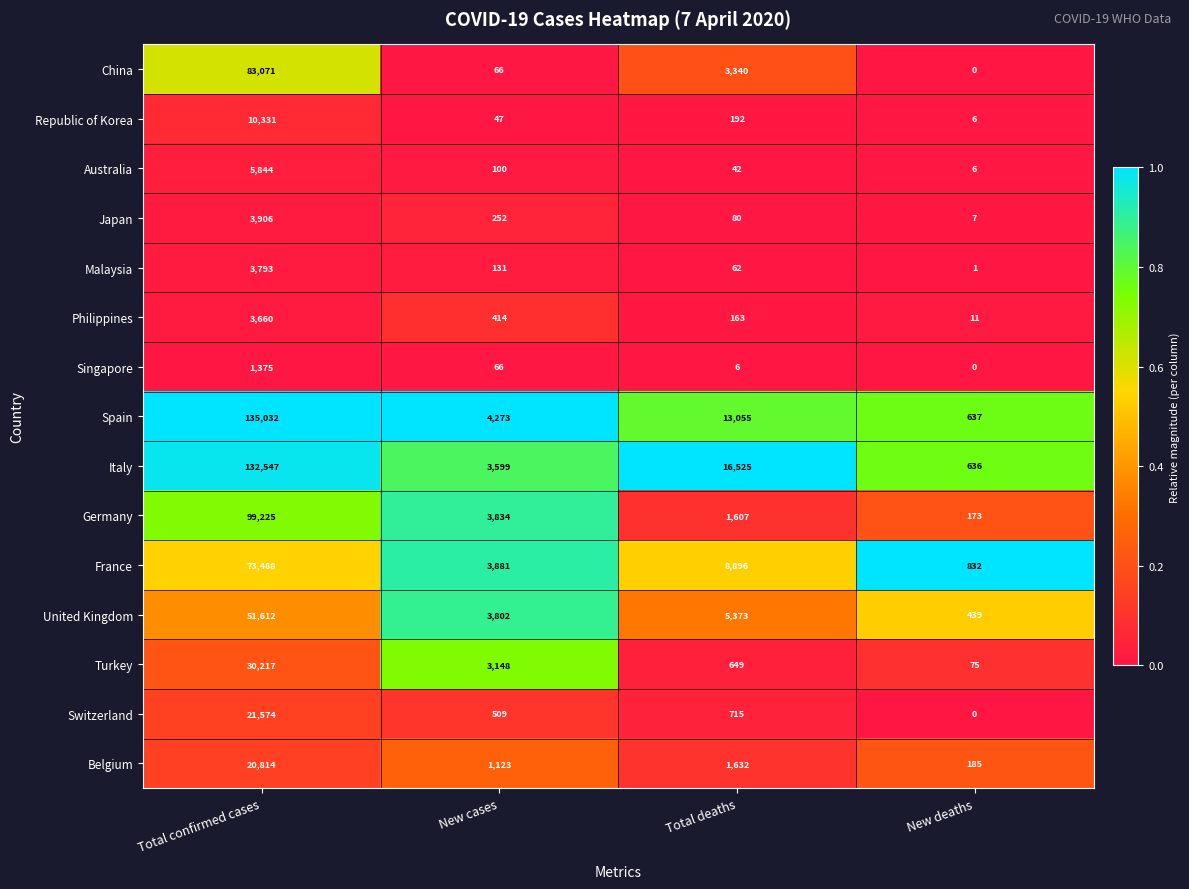

Between Total confirmed cases and Total deaths, which series saw the biggest shift?

Spain